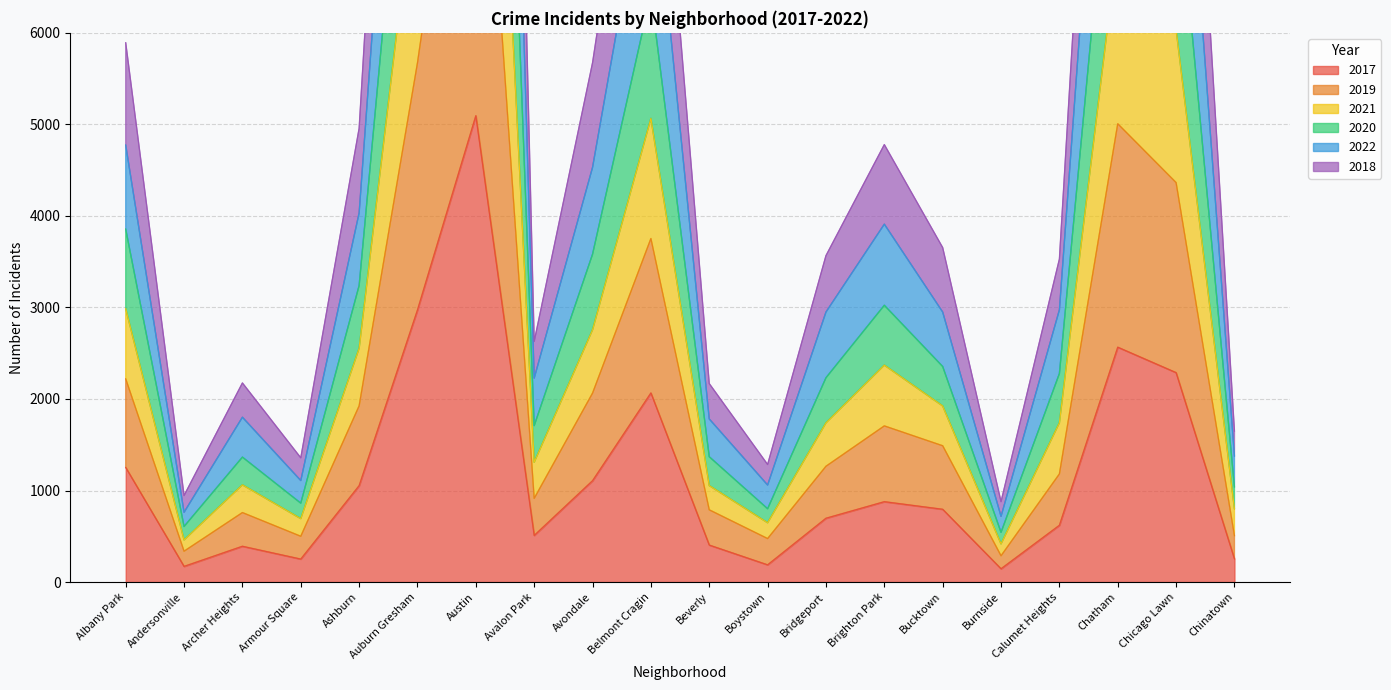

True or false: 2022 and 2019 cross at least once.

False